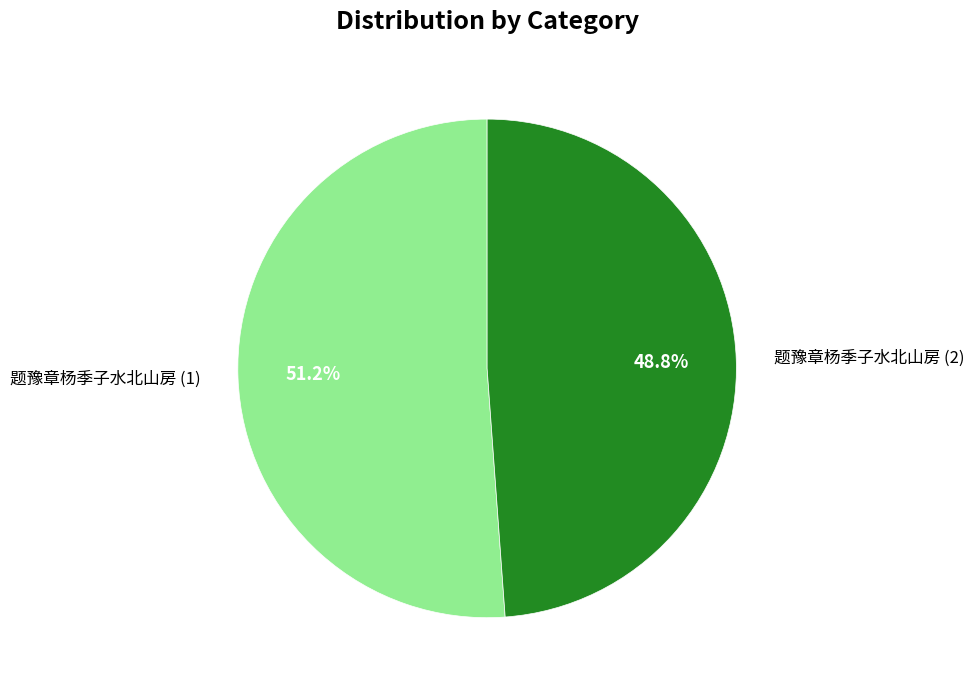

How many slices are in this pie chart?

2